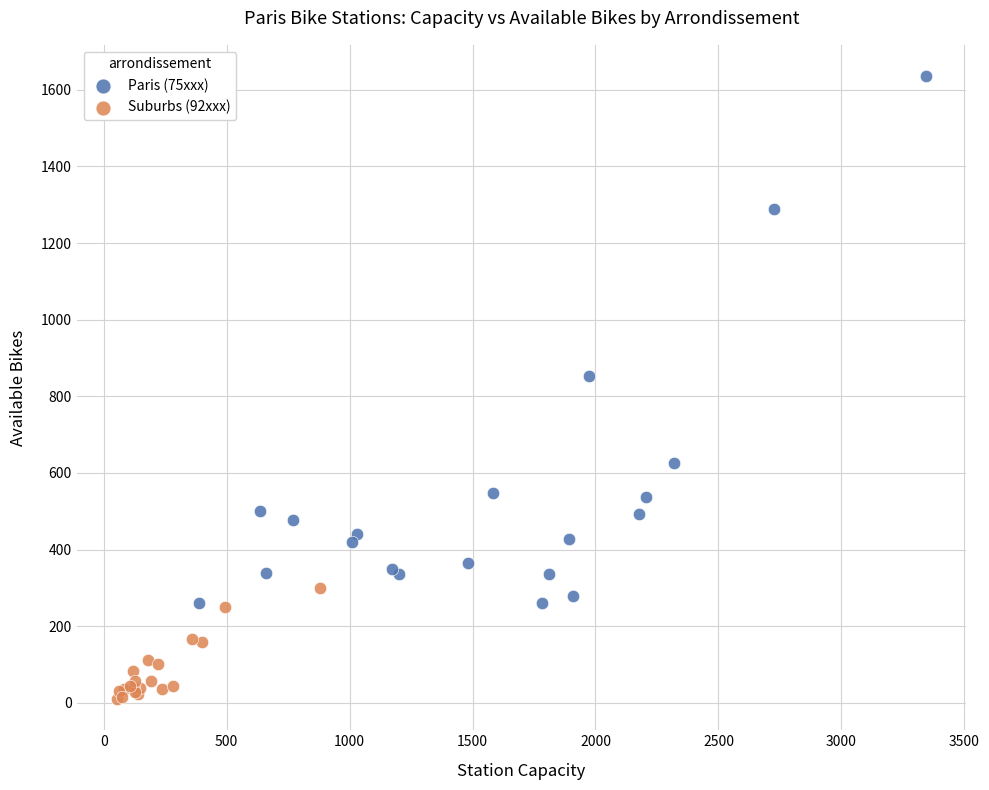

Which series has the largest Y range (max minus min)?

Paris (75xxx)